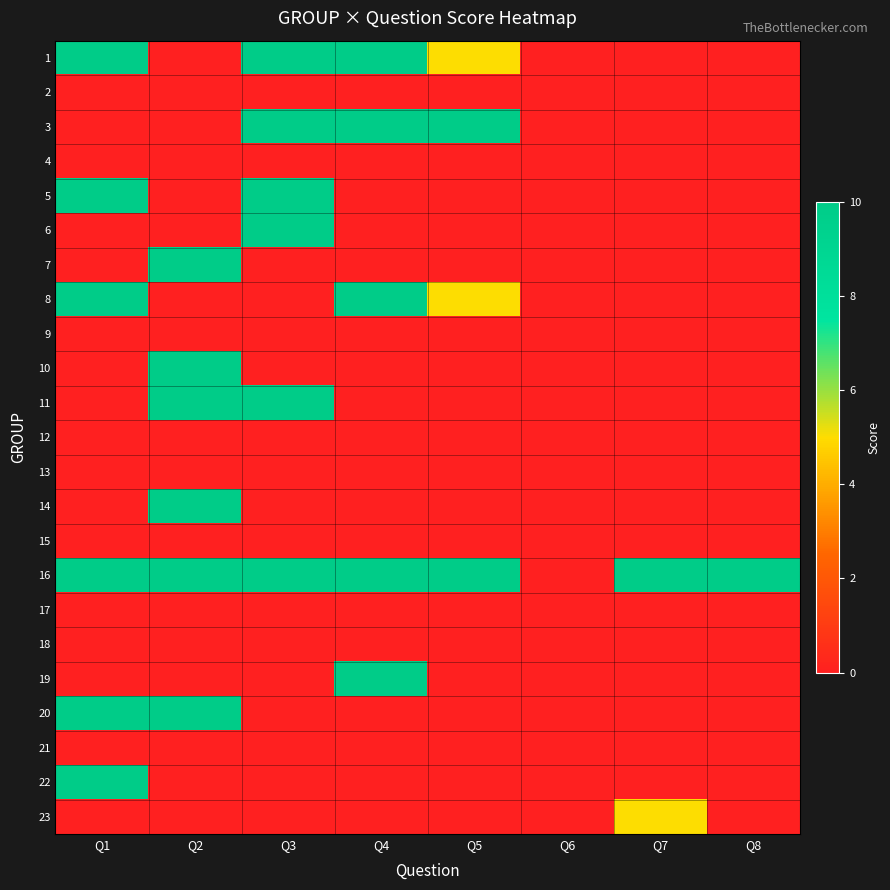

Rank the series at Q7 from lowest to highest value.

1, 2, 3, 4, 5, 6, 7, 8, 9, 10, 11, 12, 13, 14, 15, 17, 18, 19, 20, 21, 22, 23, 16